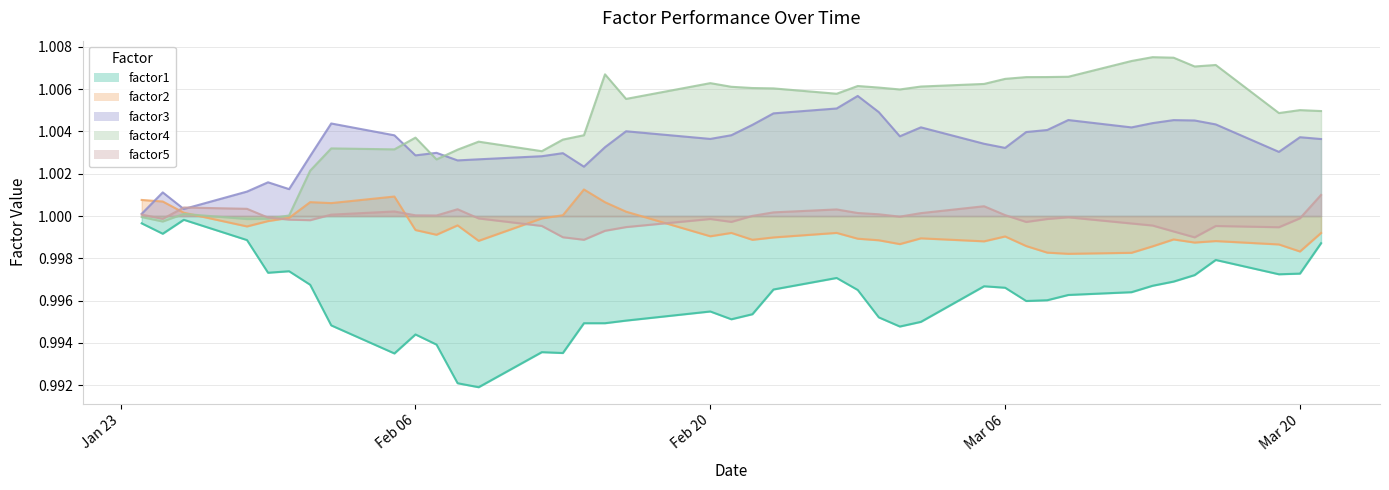

True or false: factor4 and factor1 intersect in this chart.

False